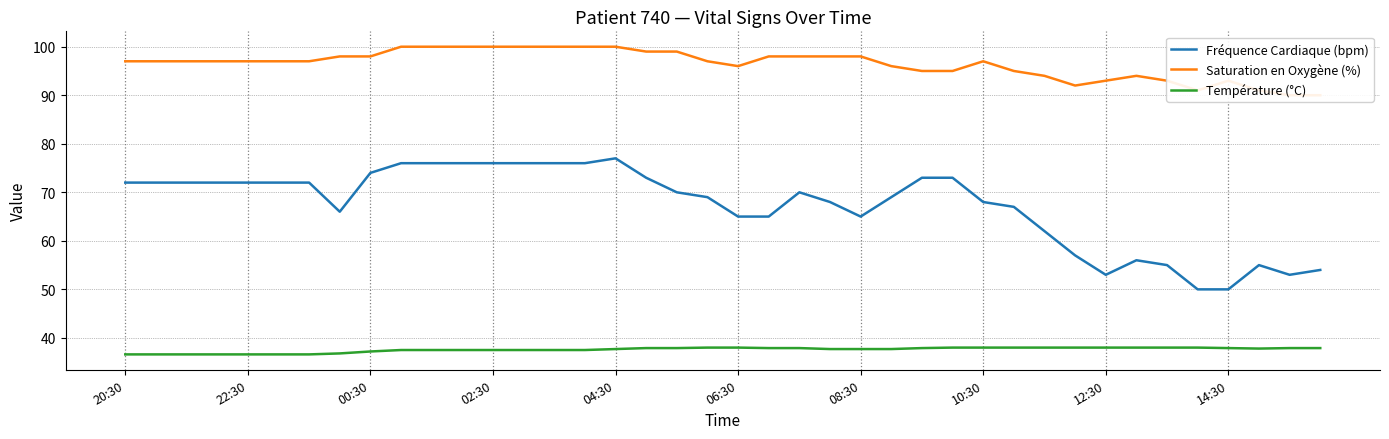

True or false: Fréquence Cardiaque (bpm) and Température (°C) cross at least once.

False